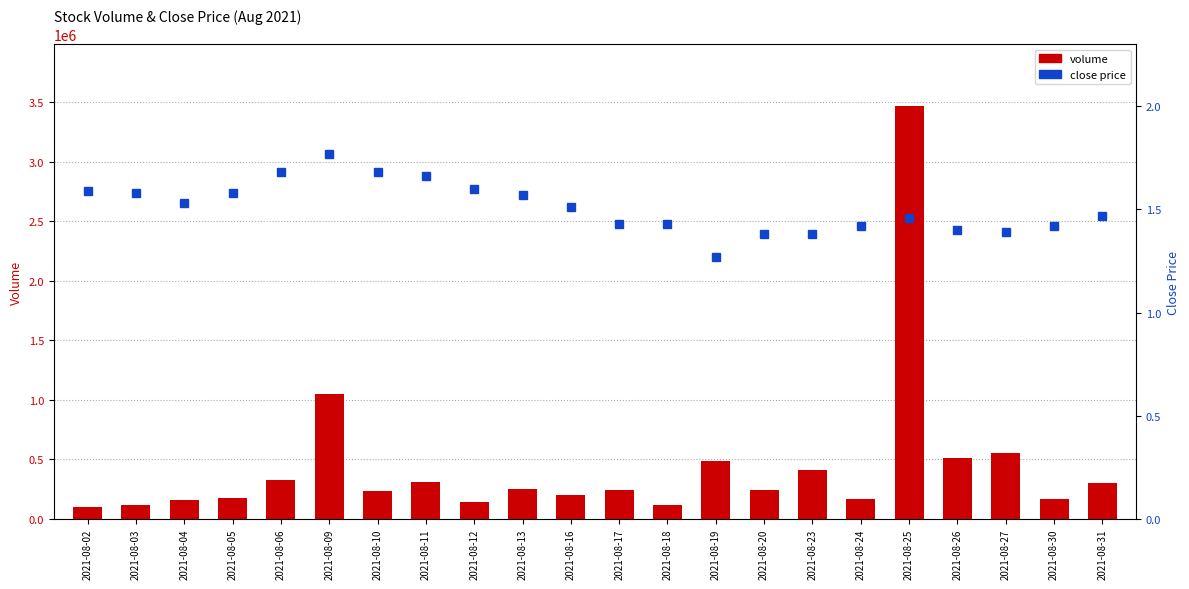

What is the total value across all series at 2021-08-10?

231349.7